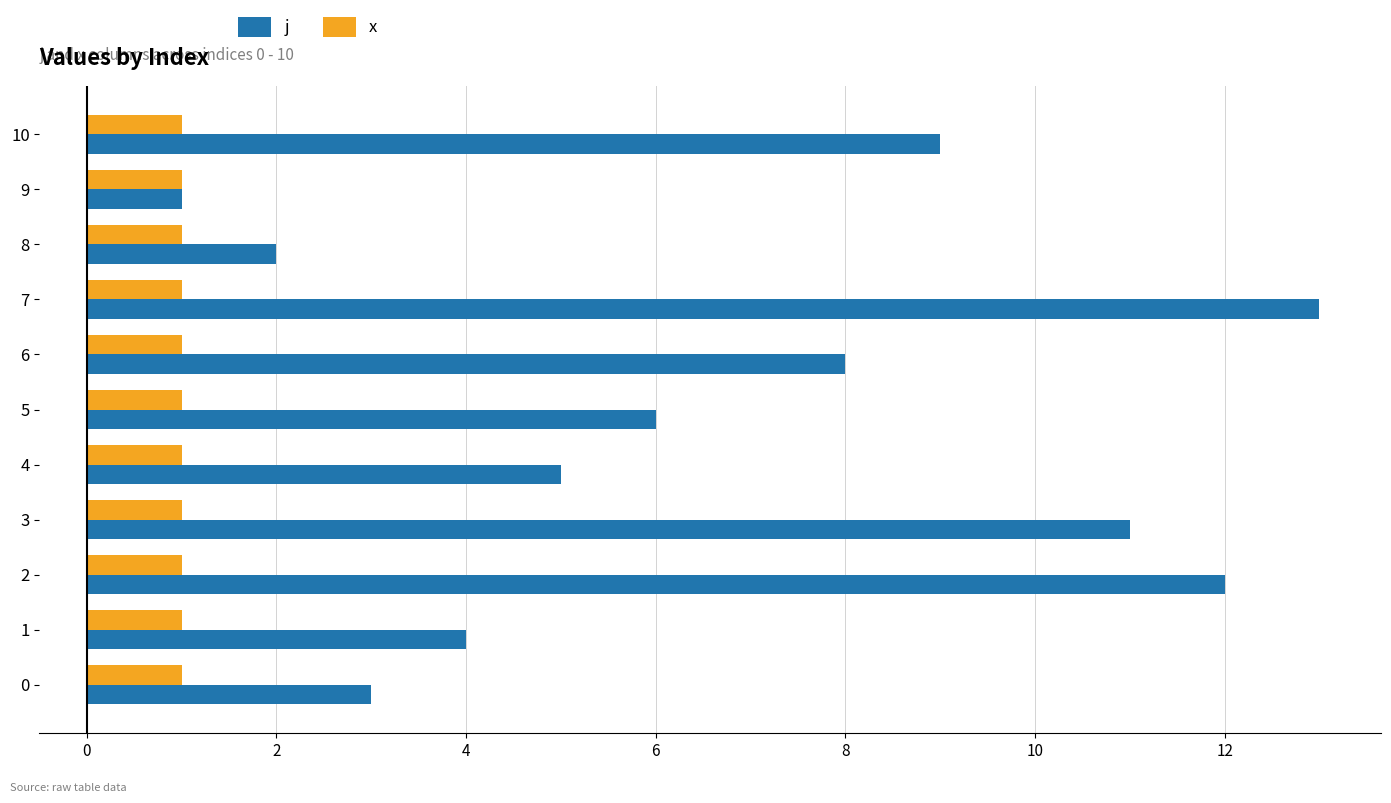

What is the smallest value displayed?

1